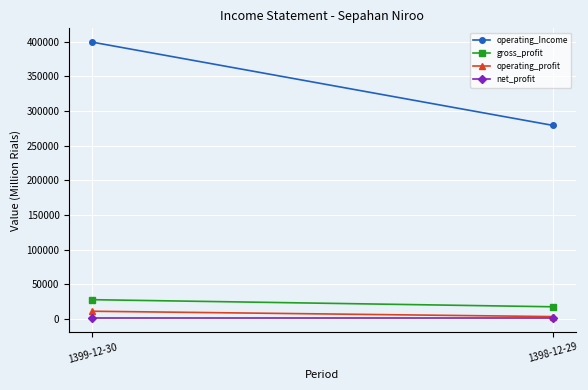

Reading left to right, what are all the values shown in this chart?

operating_Income: 1399-12-30=399176	1398-12-29=279282
gross_profit: 1399-12-30=28040	1398-12-29=17824
operating_profit: 1399-12-30=11388	1398-12-29=3673
net_profit: 1399-12-30=1325	1398-12-29=1325